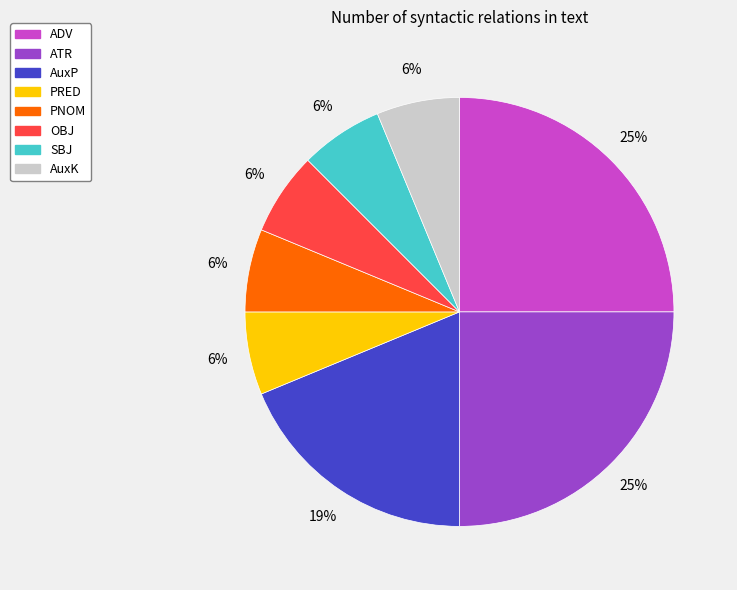

True or false: ATR accounts for 1% of the total.

False